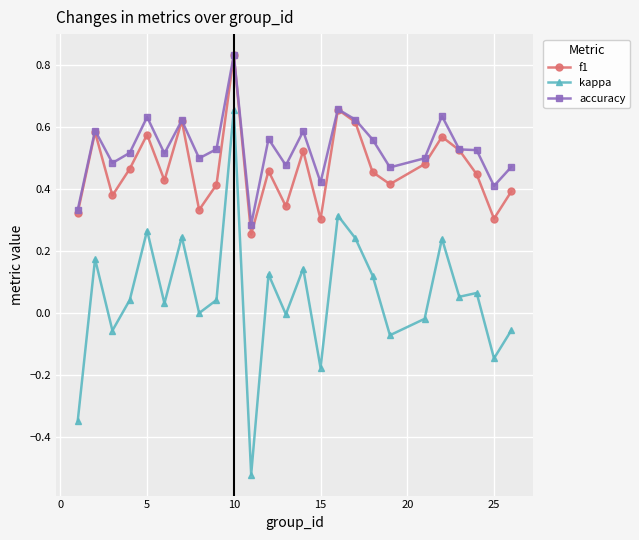

True or false: kappa and accuracy intersect in this chart.

False